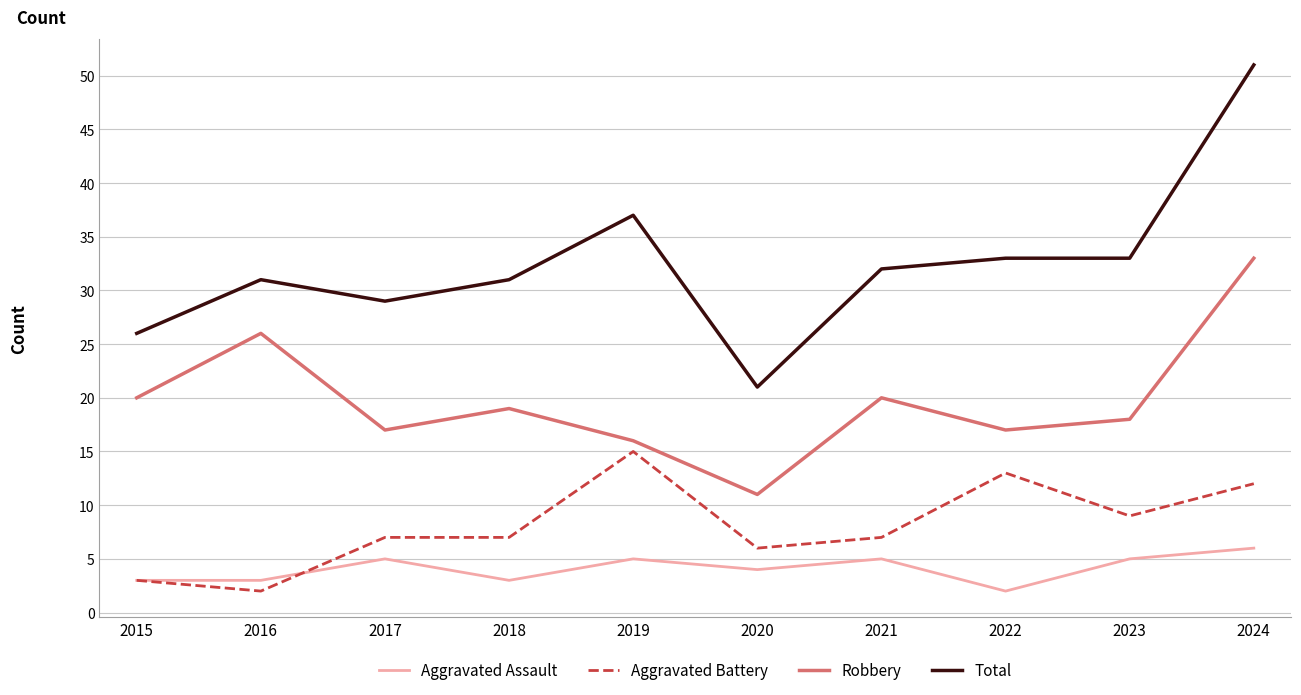

The Aggravated Battery series shows 7 at 2017. True or false?

True